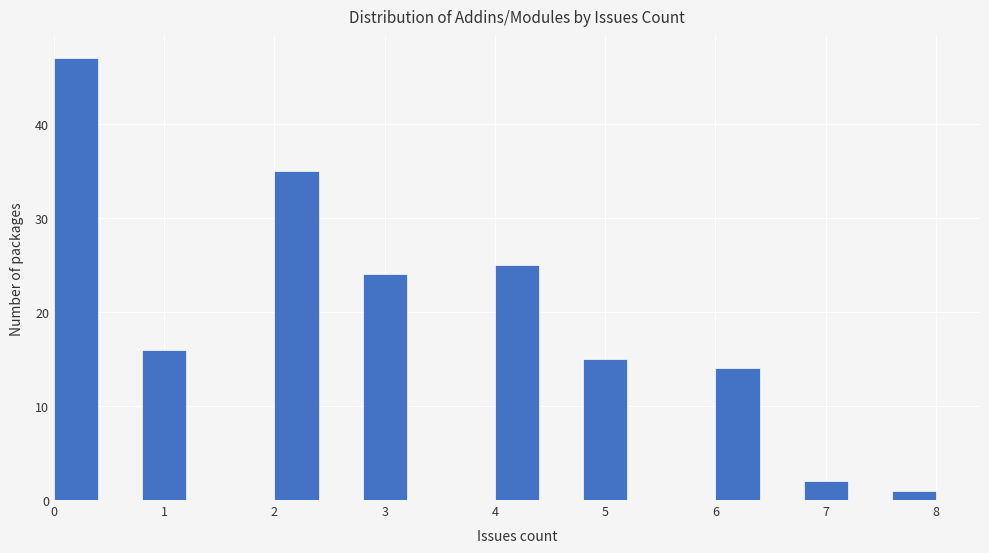

Over which range of the x-axis is the bar tallest?

0.0 to 0.4